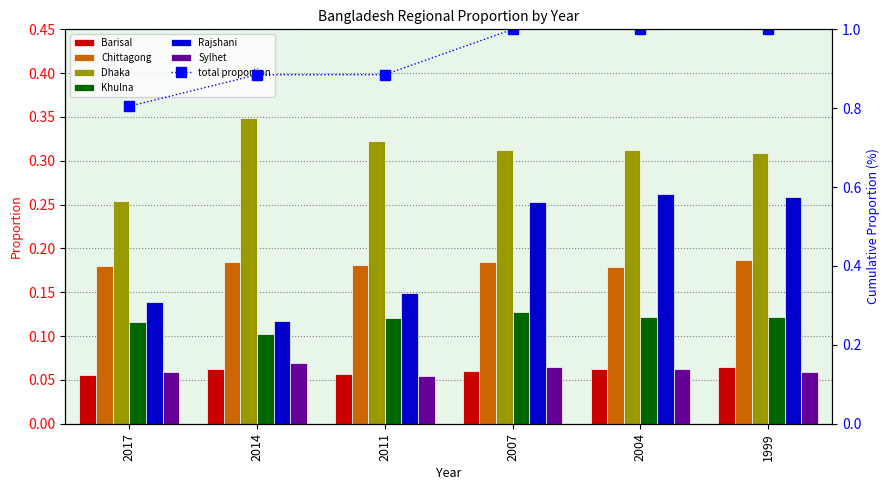

What is the sum of all Barisal values?

0.4